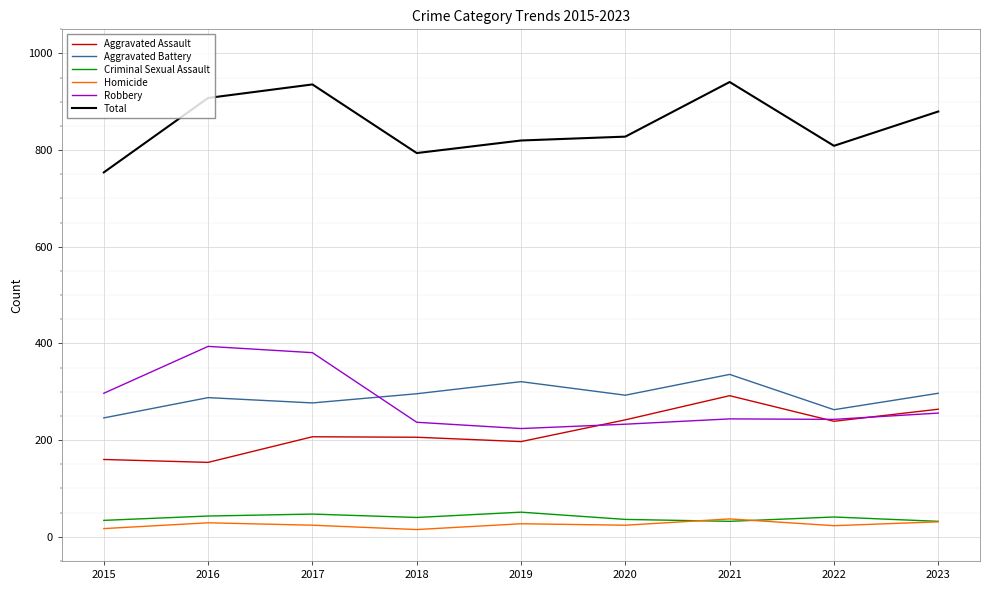

What is the smallest value displayed?

15